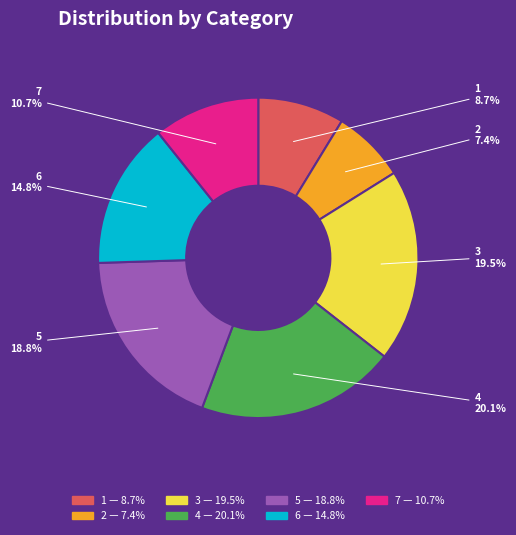

Which has a higher value, 4 or 6?

4